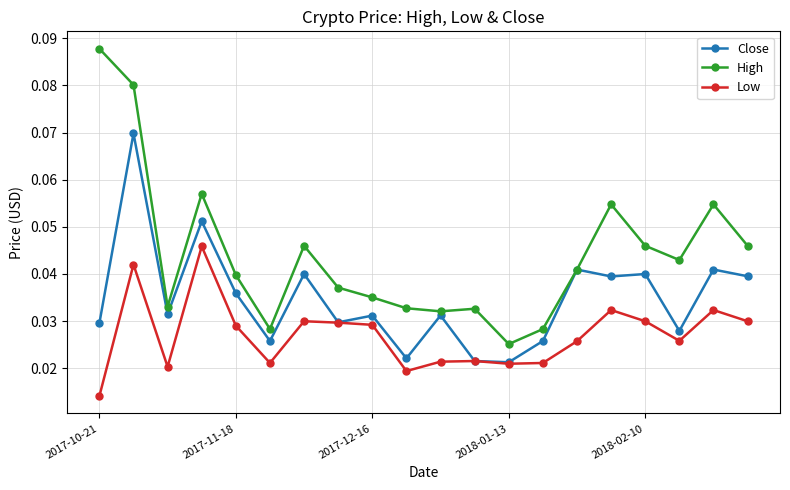

Rank the series by their maximum value, from lowest to highest.

Low, Close, High